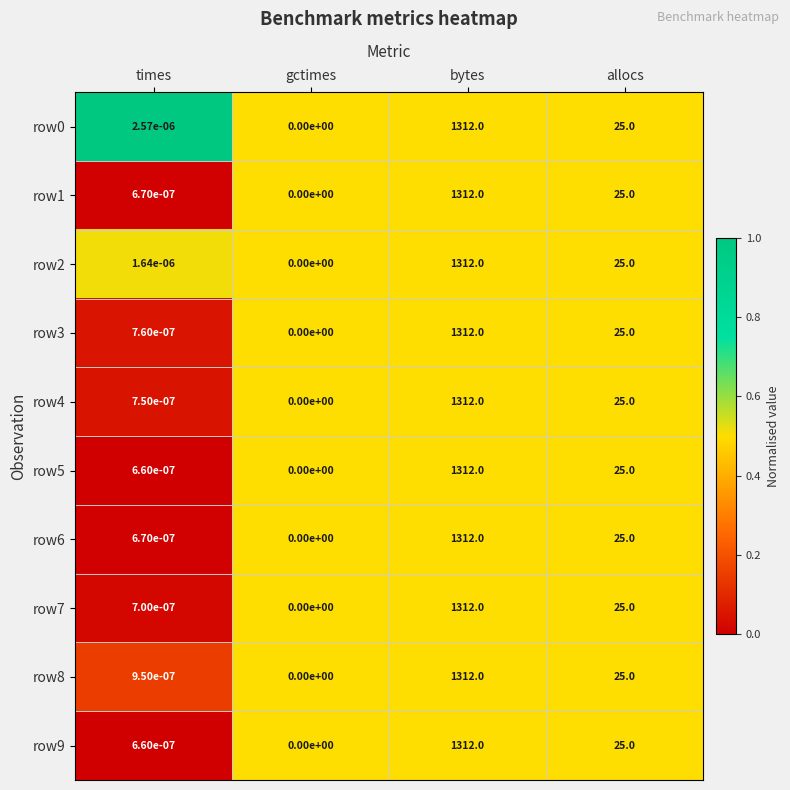

Rank the categories by row3 value from lowest to highest.

gctimes, times, allocs, bytes